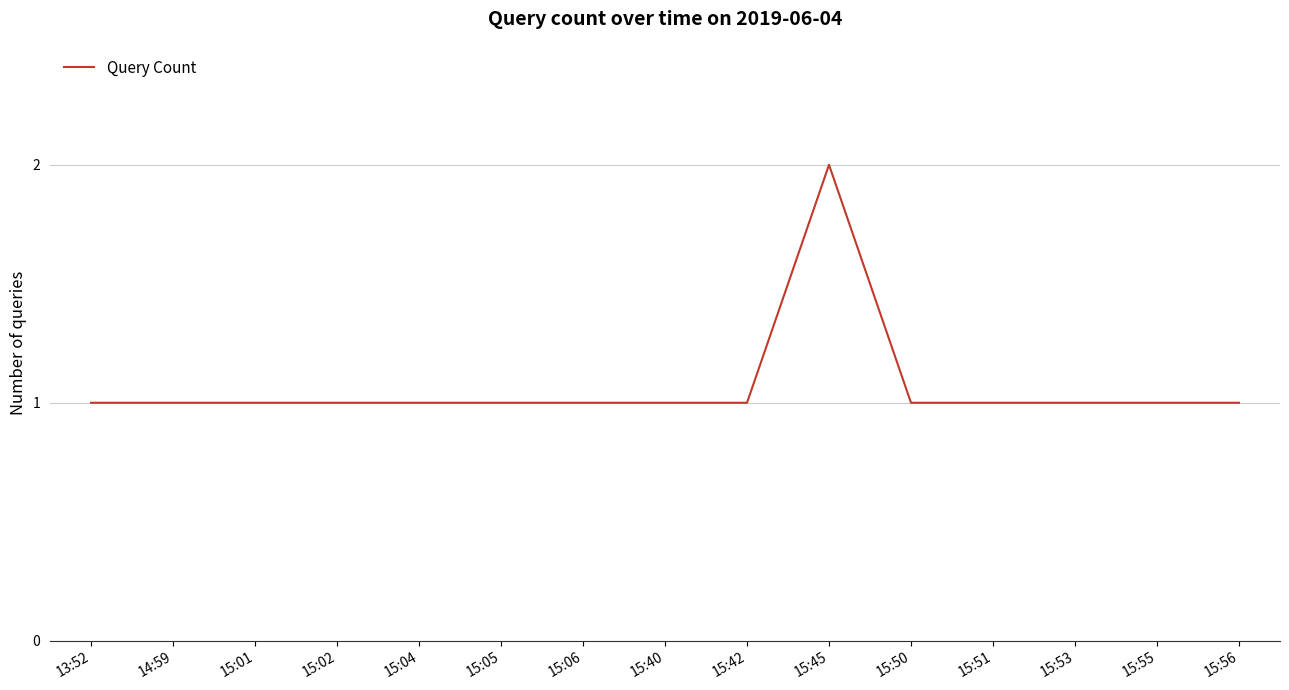

Is this an area chart (filled region under the line)?

No